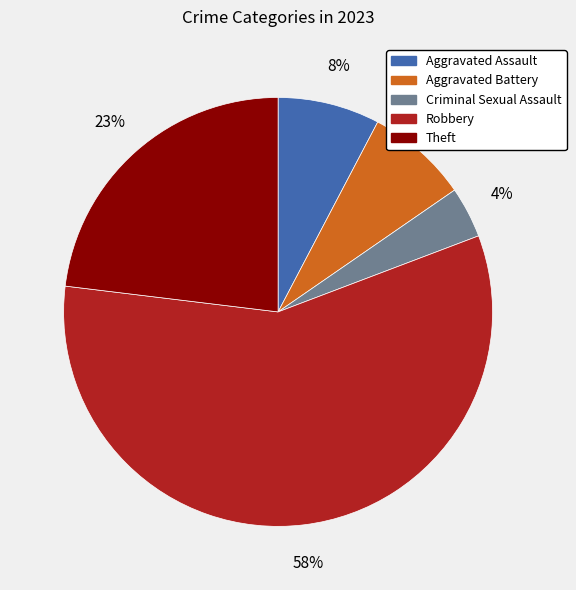

Which category accounts for the majority?

Robbery